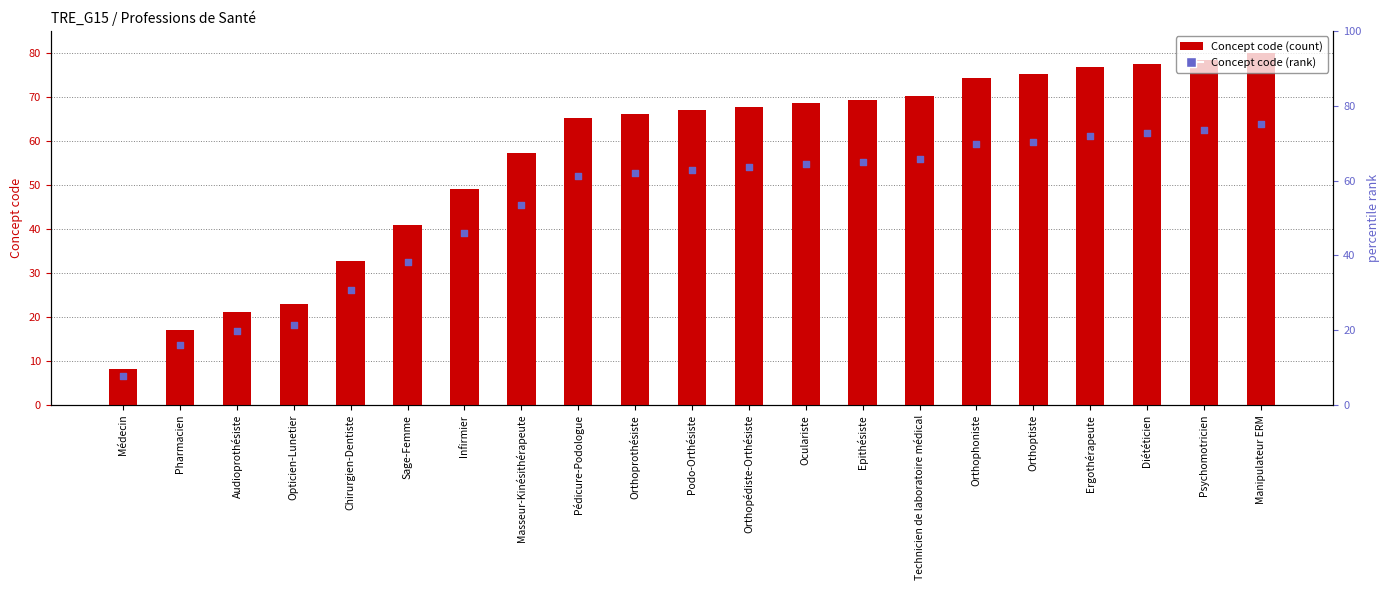

Is the value of Concept (rank) at Diététicien greater than the value of Concept at Masseur-Kinésithérapeute?

Yes